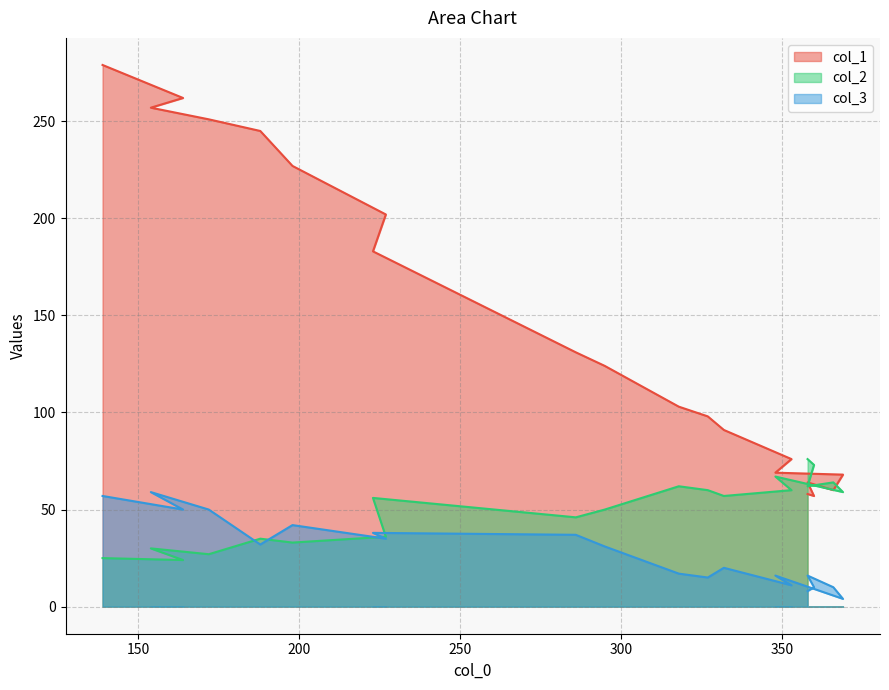

Which series has the largest total across all categories?

col_1